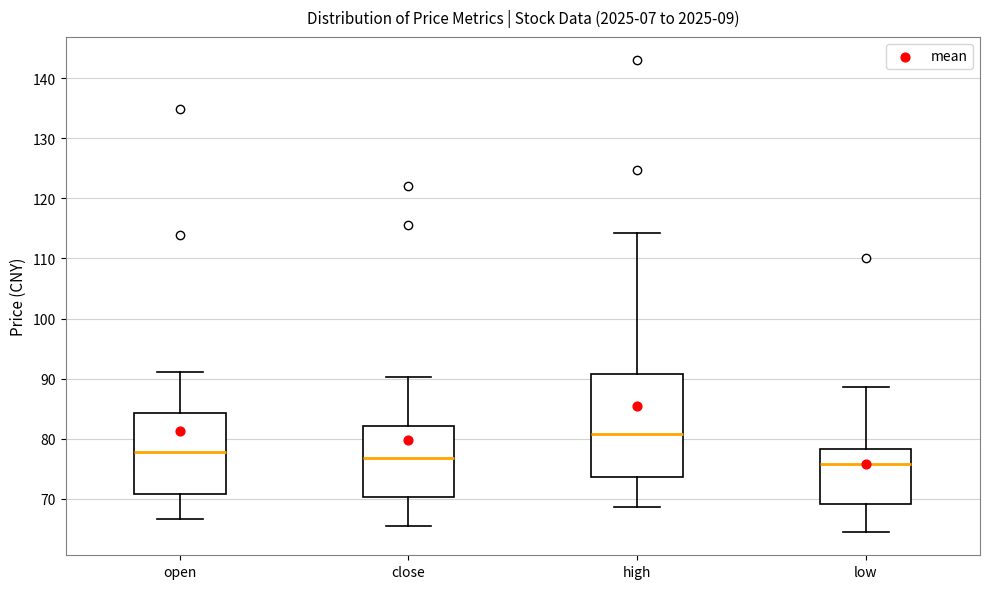

Reading left to right, read every box against the y-axis: the position of its median line, the range the box covers, and the ends of its whiskers. The values are not printed on the chart, so give them approximately, as read against the axis.

open: median 78, box 71 to 84, whiskers 67 to 91
close: median 77, box 70 to 82, whiskers 66 to 90
high: median 81, box 74 to 91, whiskers 69 to 114
low: median 76, box 69 to 78, whiskers 65 to 89